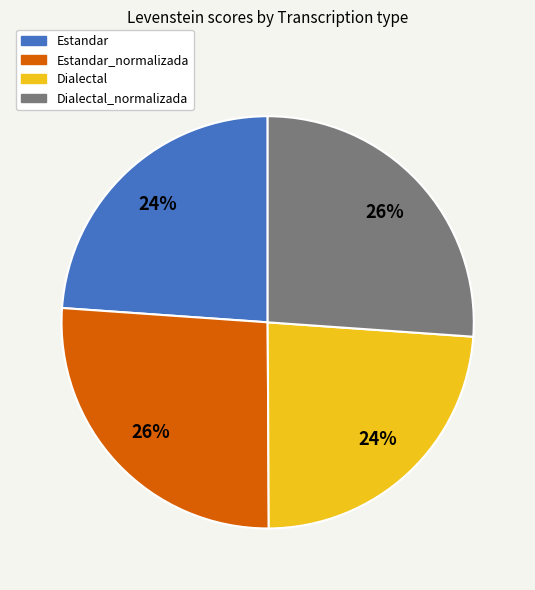

Does any single category account for the majority?

No